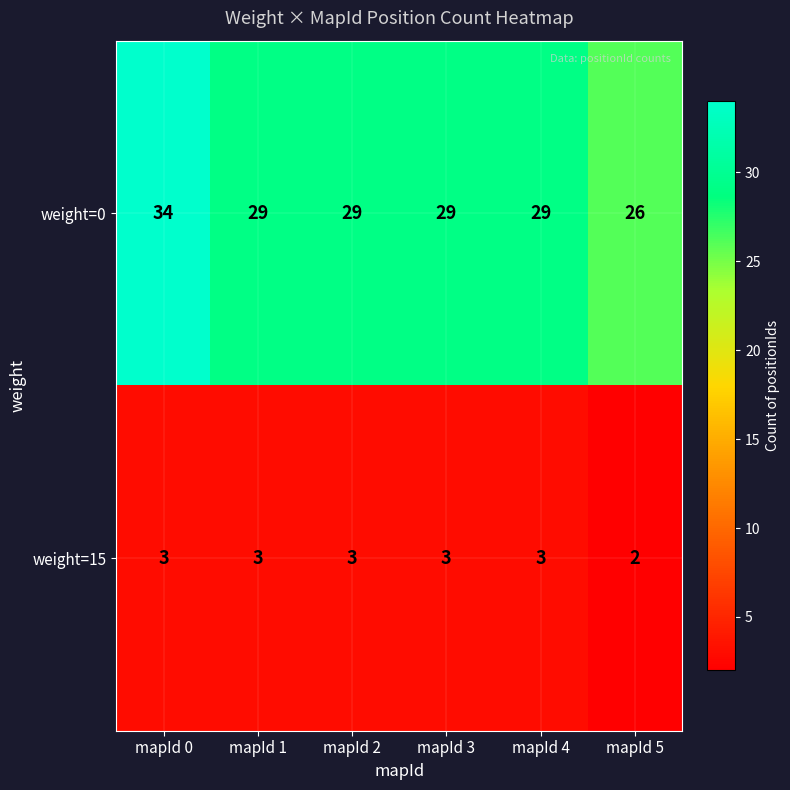

At which category does the chart reach its peak across all series?

mapId 0